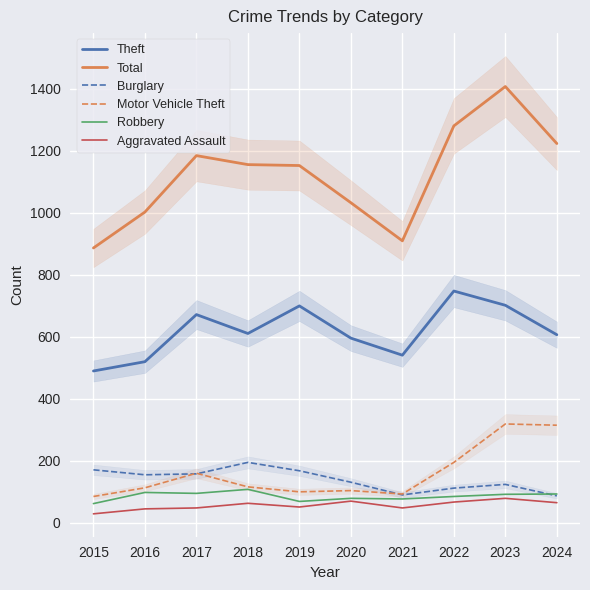

What are all the series names shown in the legend?

Theft, Total, Burglary, Motor Vehicle Theft, Robbery, Aggravated Assault